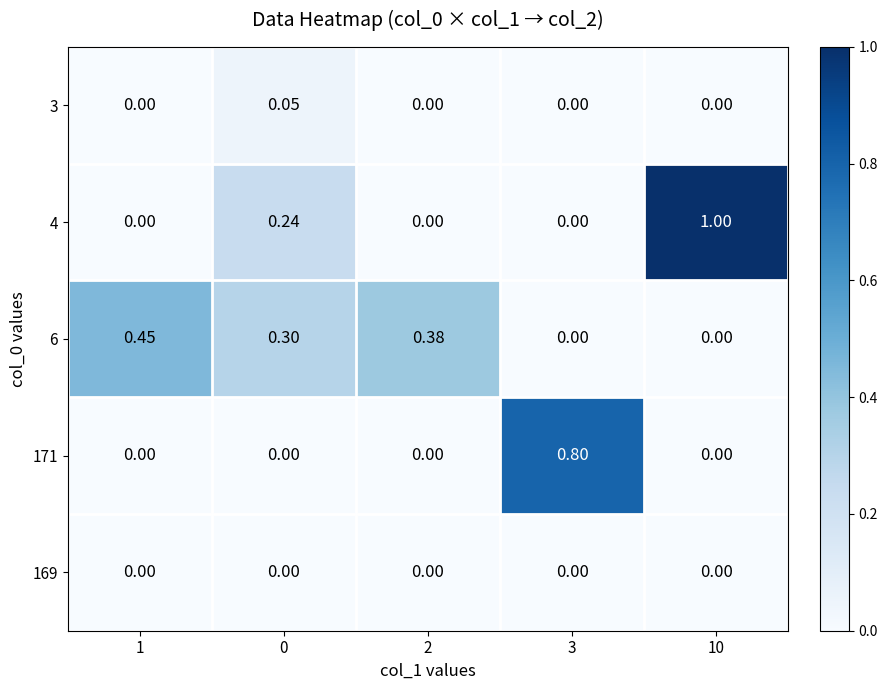

How many categories are shown in the chart?

5